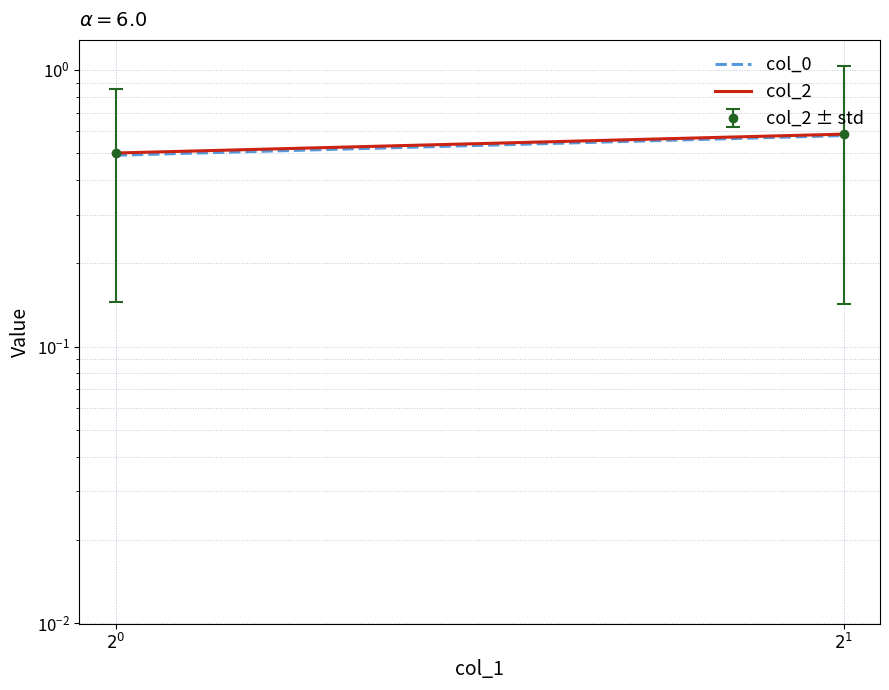

What are all the series names shown in the legend?

col_0, col_2